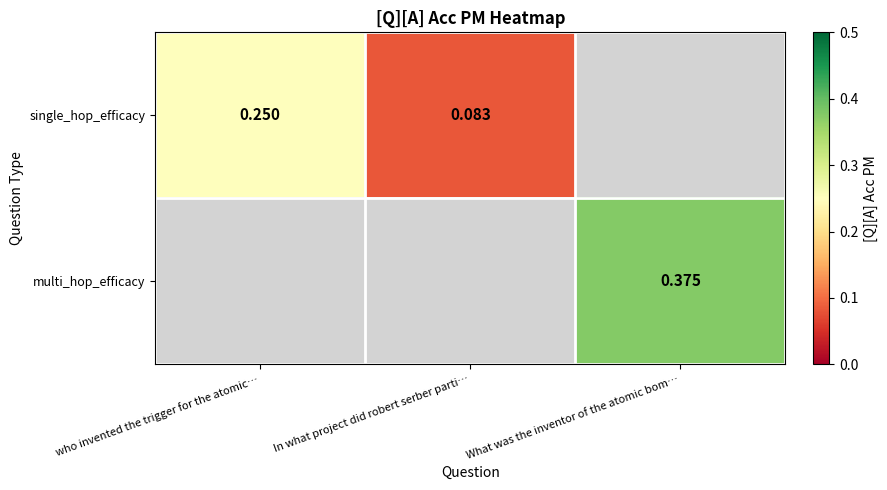

What is the lowest value of the single_hop_efficacy series?

0.1